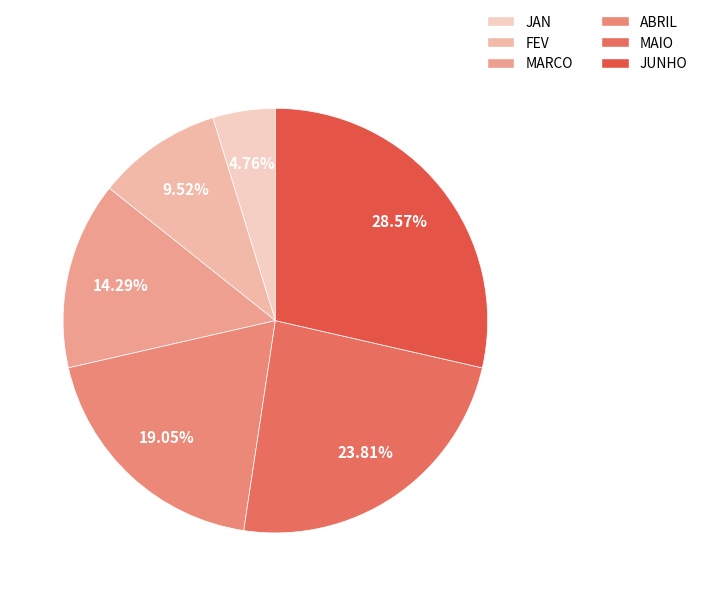

What is the largest slice in the pie chart?

JUNHO